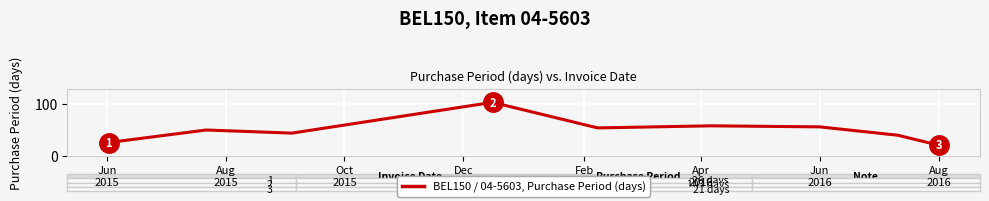

What is the difference between the maximum and minimum values?

82